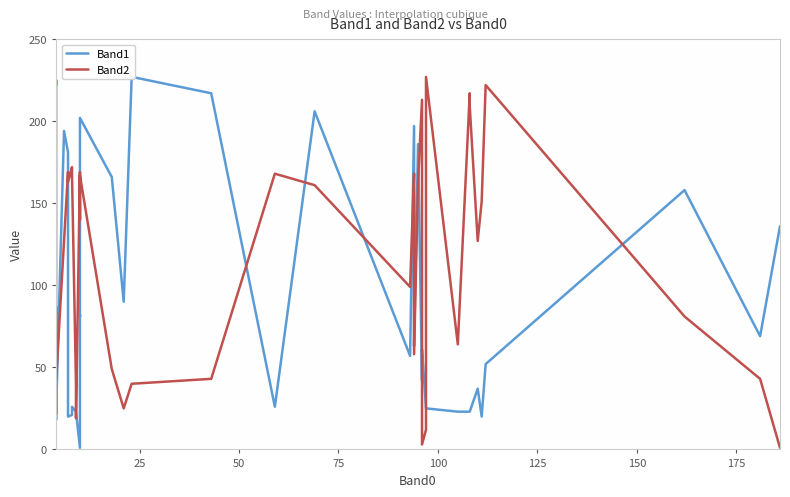

Does the chart display data point markers on the line(s)?

No